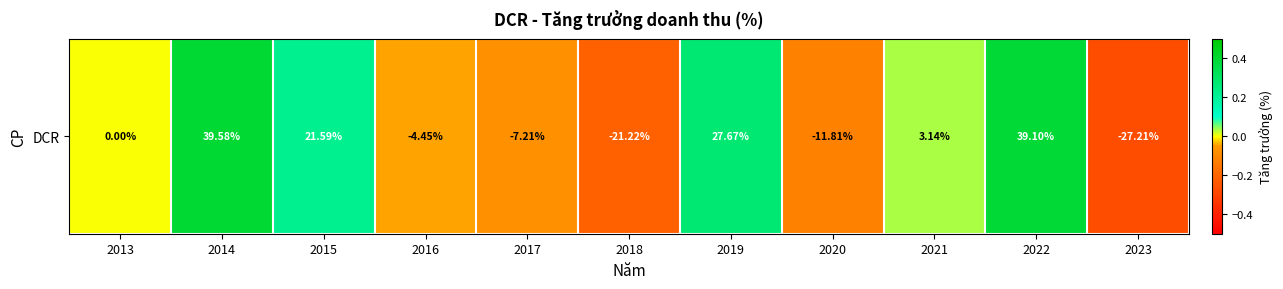

At which label does the data first exceed 0?

2014